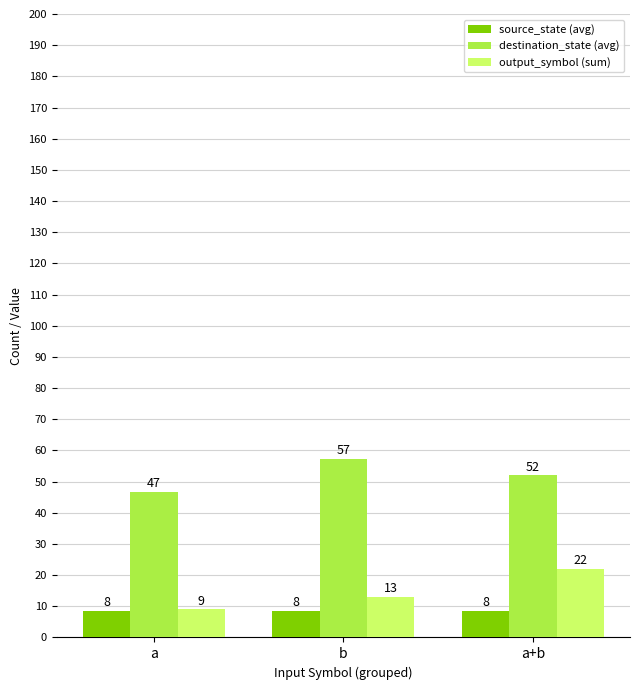

Which series has the largest range (max minus min)?

output_symbol (sum)